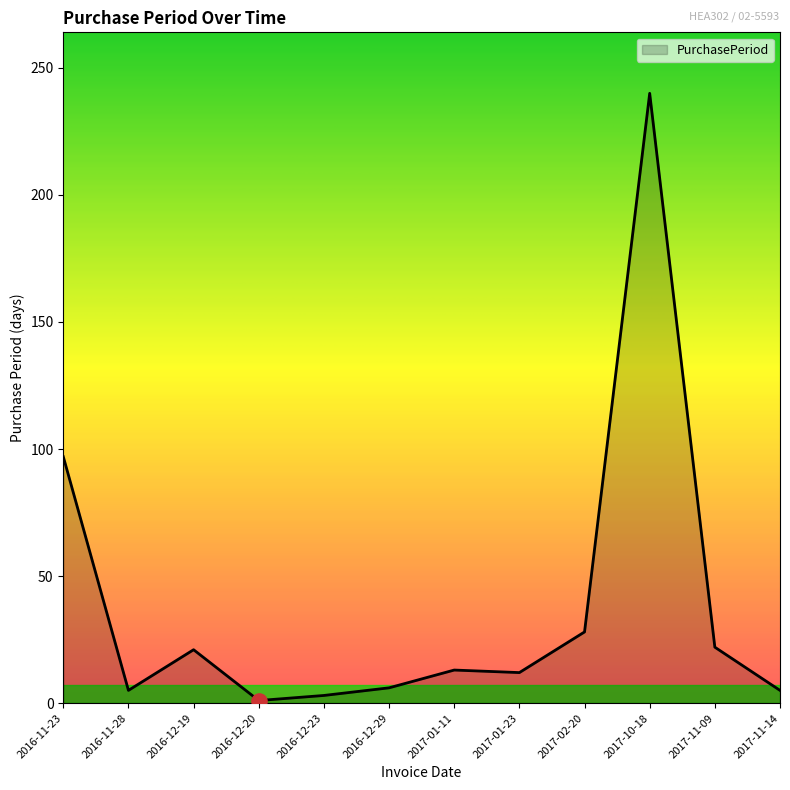

Between 2016-12-19 and 2017-10-18, which is larger?

2017-10-18